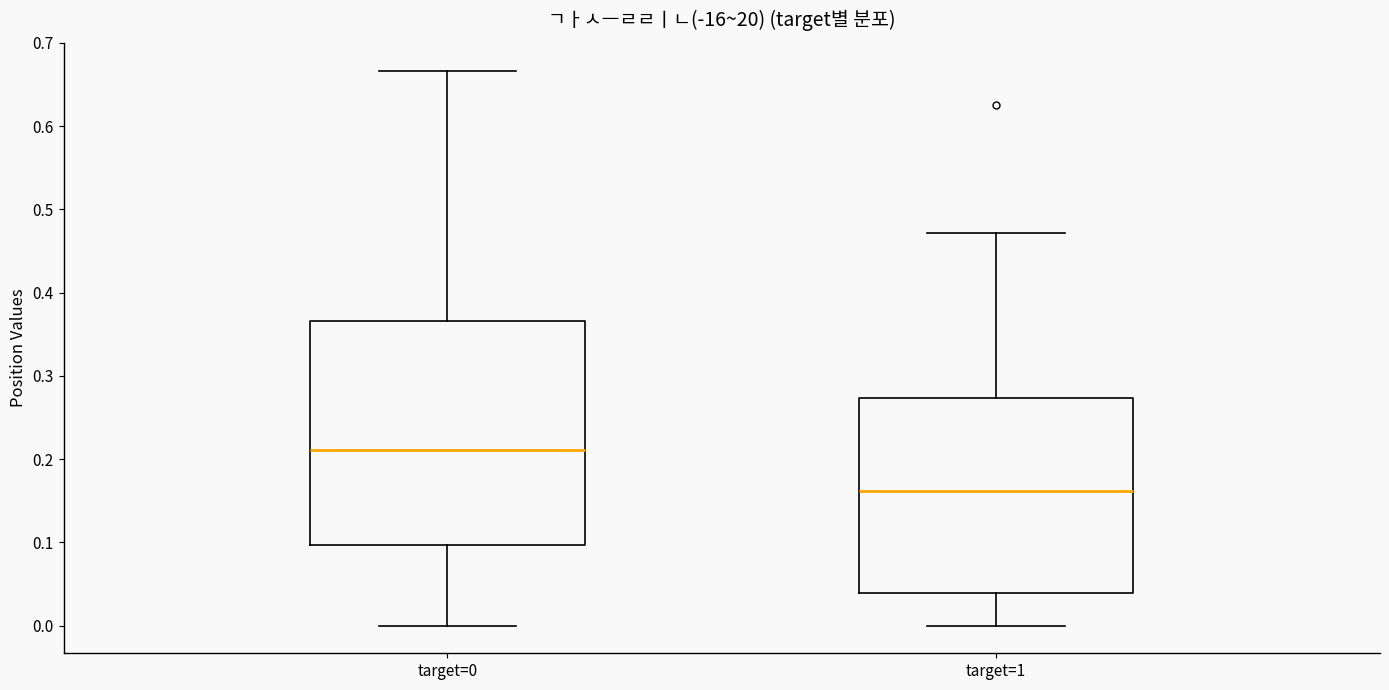

Which box has the lowest median line?

target=1